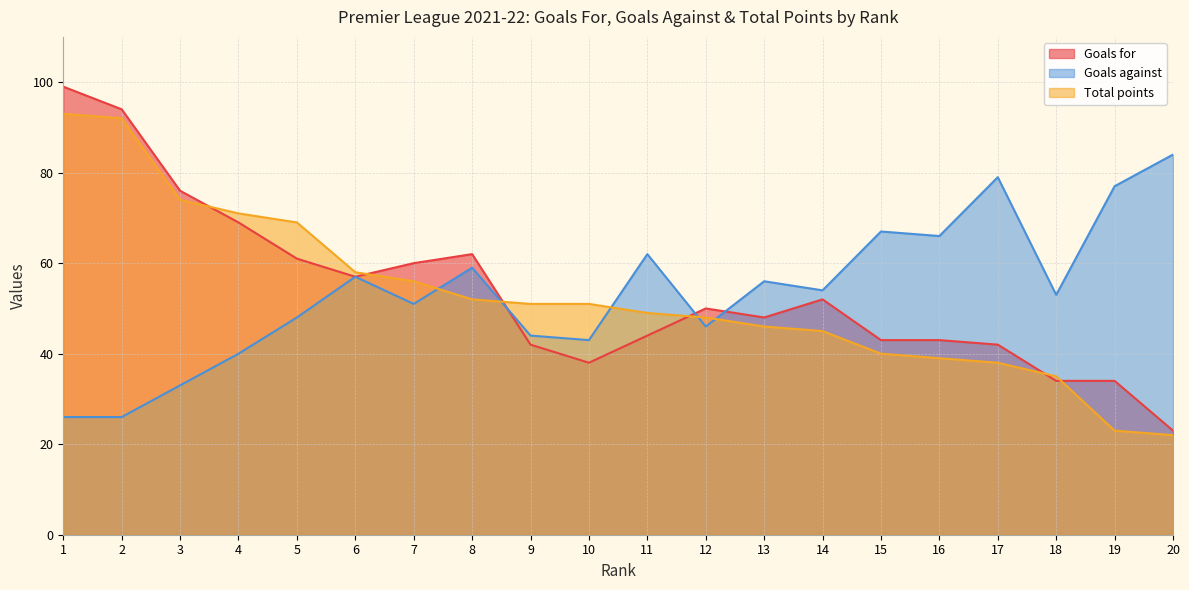

The Total points series shows 49 at 11. True or false?

True